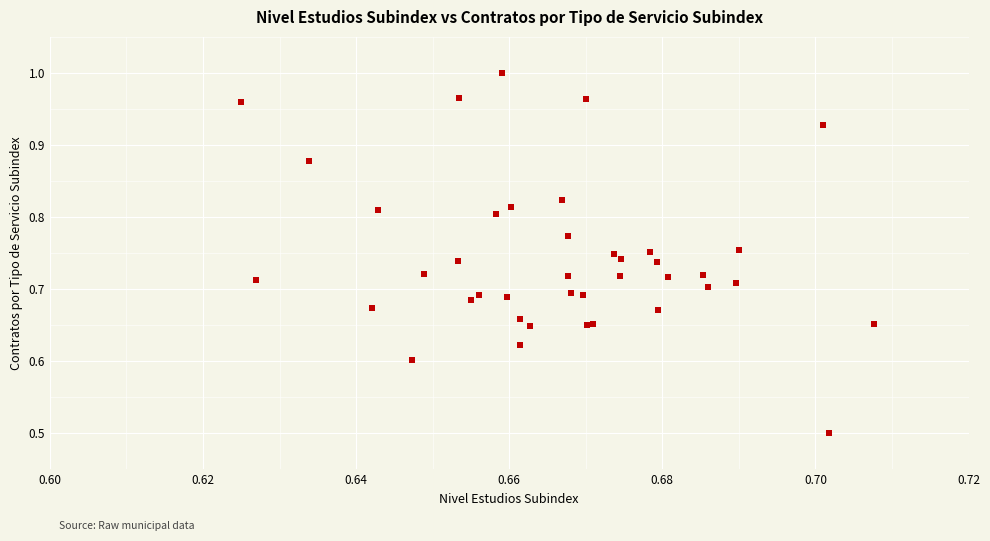

What Y value in the scatter plot is closest to 0?

0.5